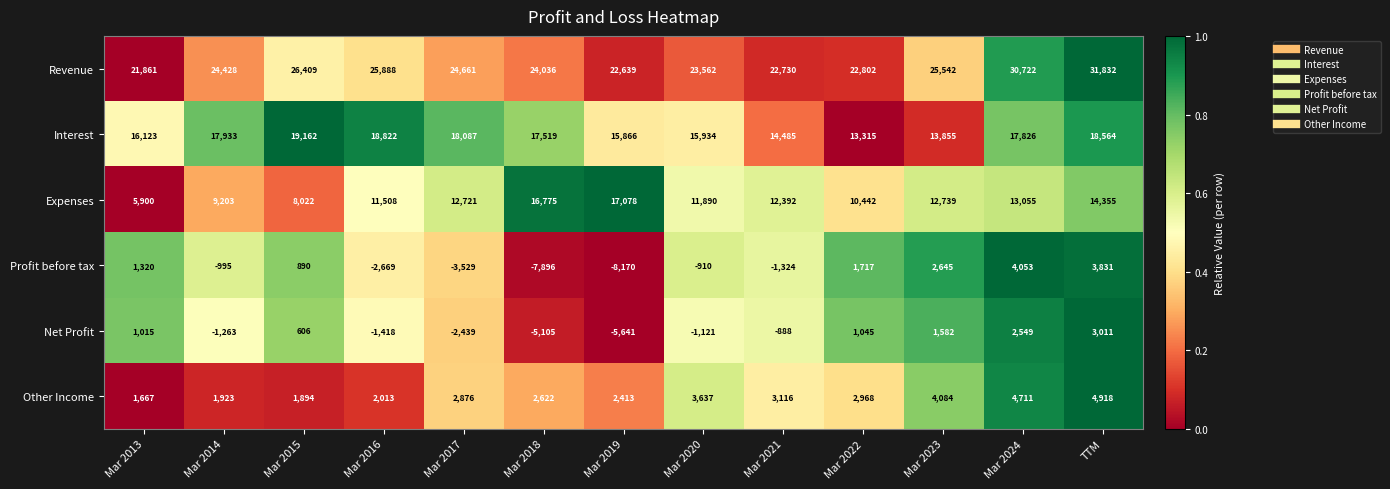

List the series in order of their peak value, highest first.

Revenue, Interest, Expenses, Other Income, Profit before tax, Net Profit